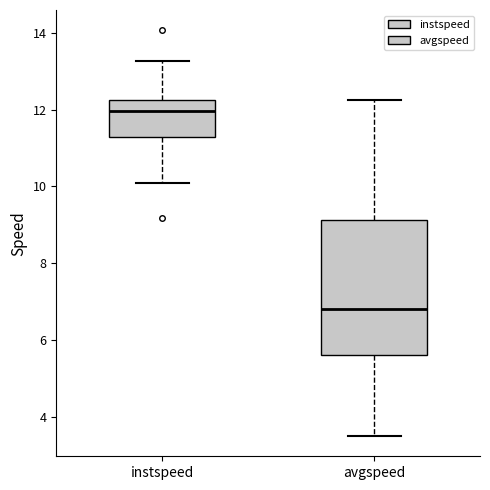

Reading left to right, transcribe this box plot: for each box, give where its median line is, the range the box spans, and where its two whiskers end, as read against the y-axis. The values are not printed on the chart, so give them approximately, as read against the axis.

instspeed: median 12.0, box 11.2 to 12.2, whiskers 10.0 to 13.2
avgspeed: median 6.8, box 5.6 to 9.2, whiskers 3.4 to 12.2